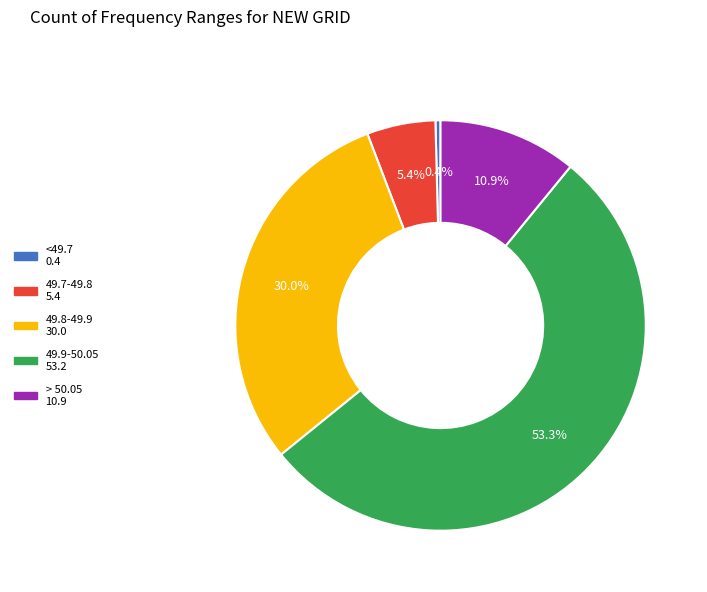

How many slices are in this pie chart?

5